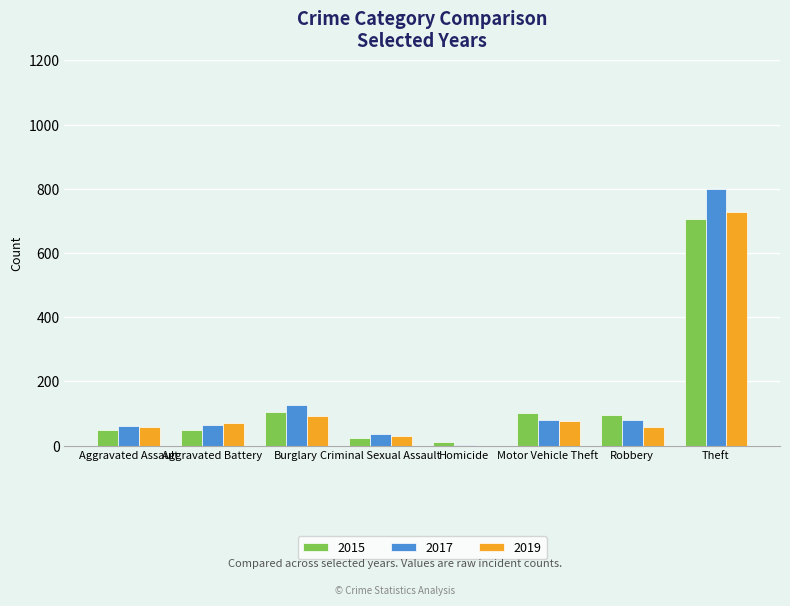

At which category is the sum across all series the highest?

Theft